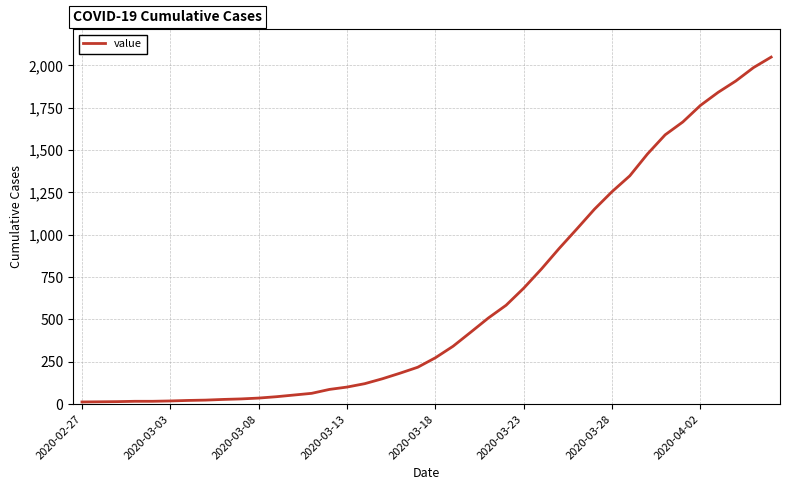

What is the greatest value displayed?

2049